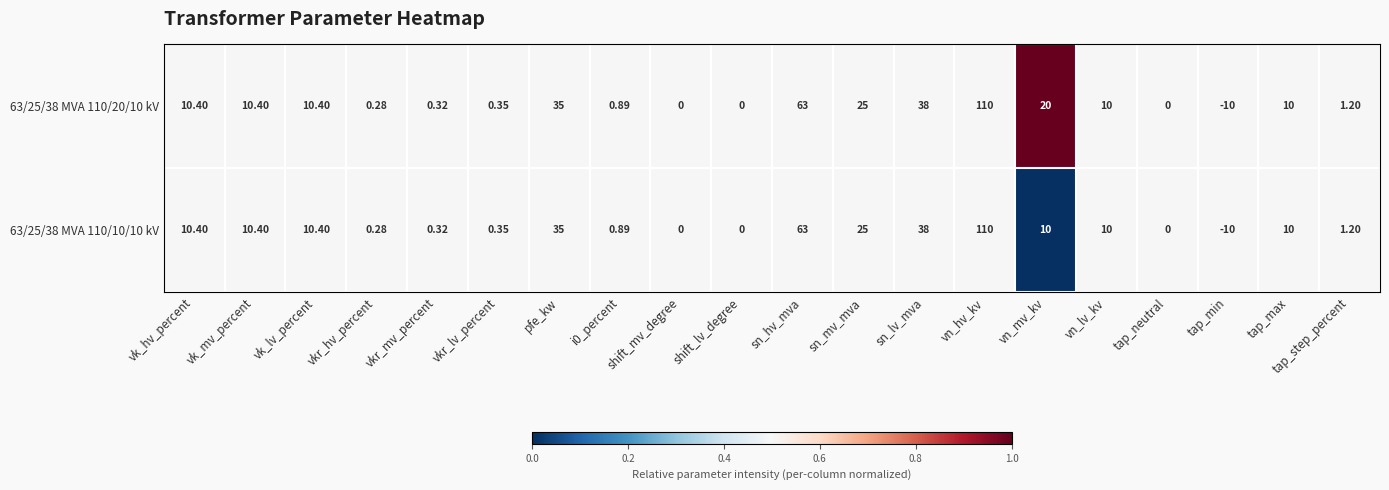

At which label does 63/25/38 MVA 110/10/10 kV first exceed 10?

vk_hv_percent